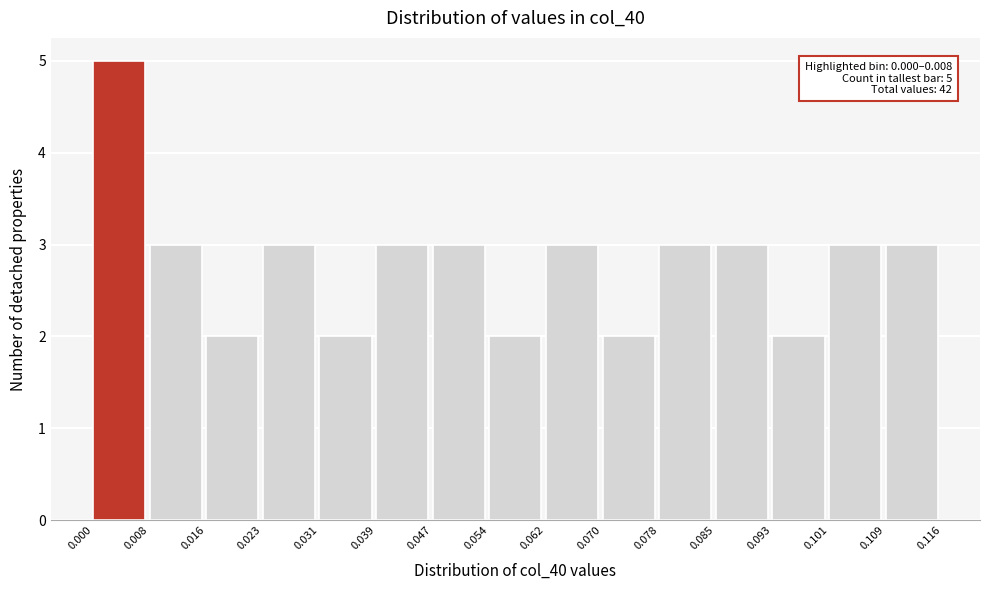

Which range on the x-axis has the tallest bar?

0.000 to 0.008